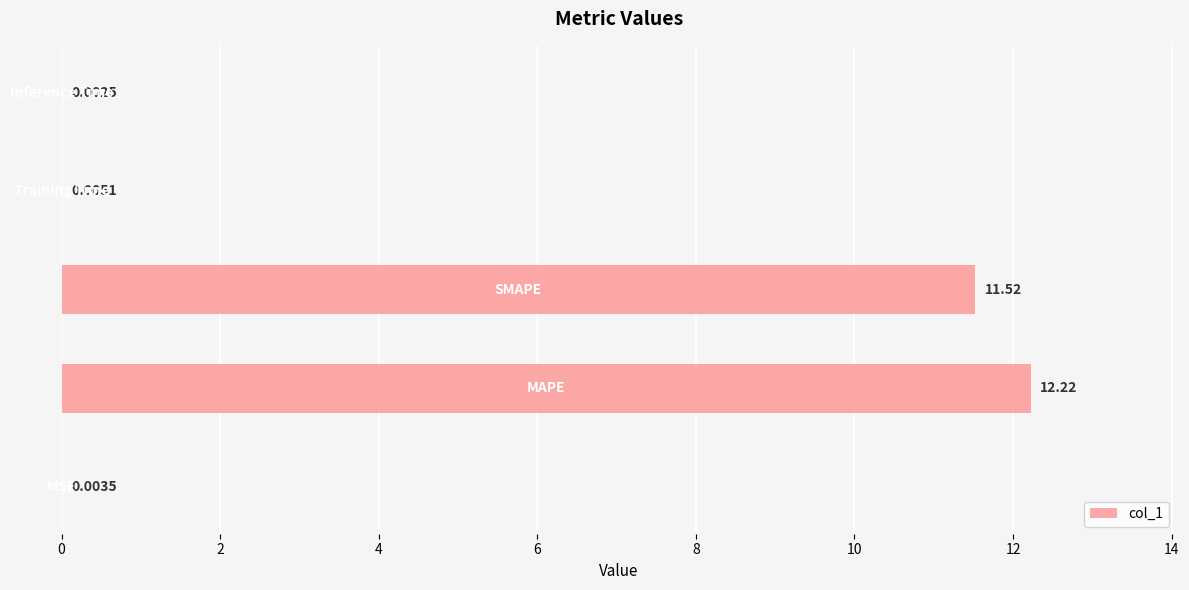

What is the sum of all values?

23.8